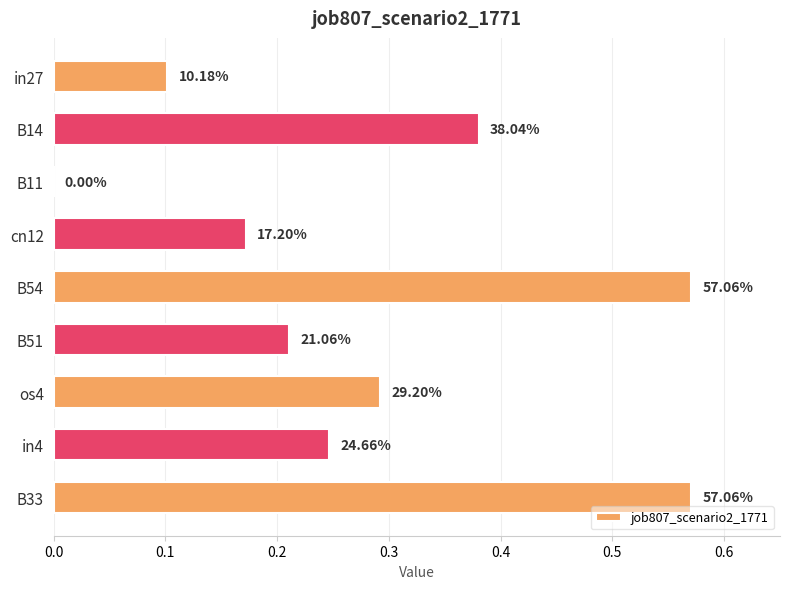

What is the difference between the maximum and second lowest values?

0.5